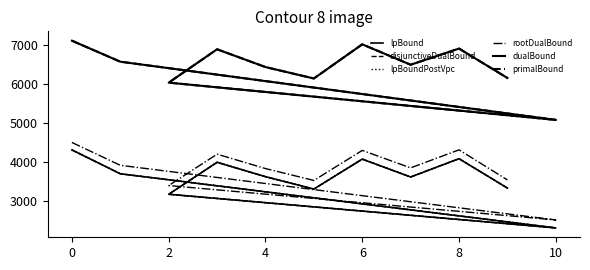

True or false: lpBound and disjunctiveDualBound intersect in this chart.

False